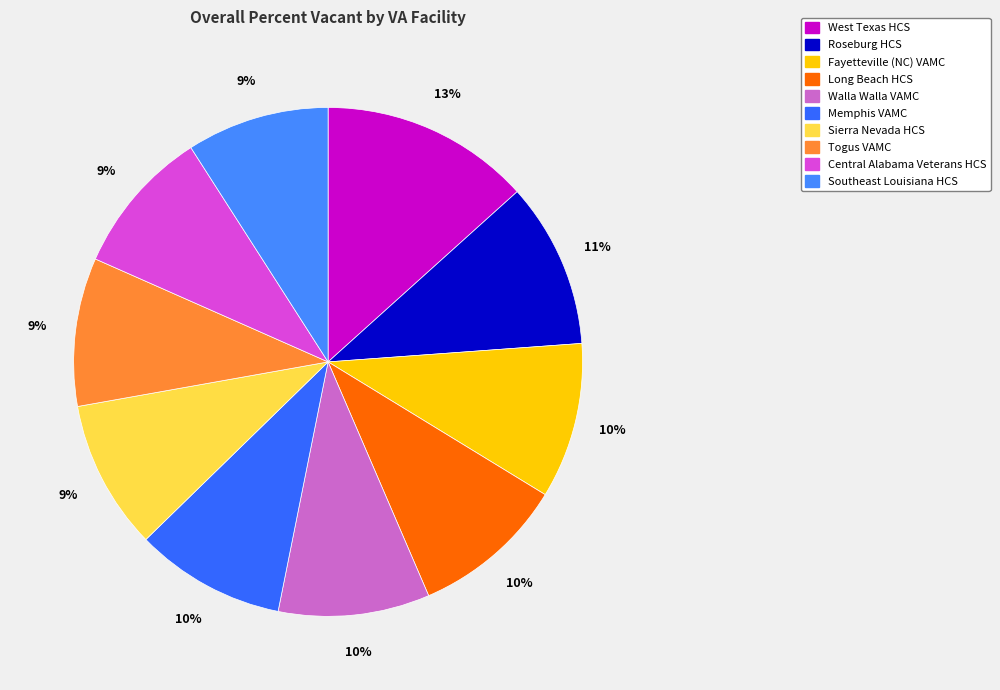

Rank the categories by value from lowest to highest.

Southeast Louisiana HCS, Central Alabama Veterans HCS, Togus VAMC, Sierra Nevada HCS, Memphis VAMC, Walla Walla VAMC, Long Beach HCS, Fayetteville (NC) VAMC, Roseburg HCS, West Texas HCS